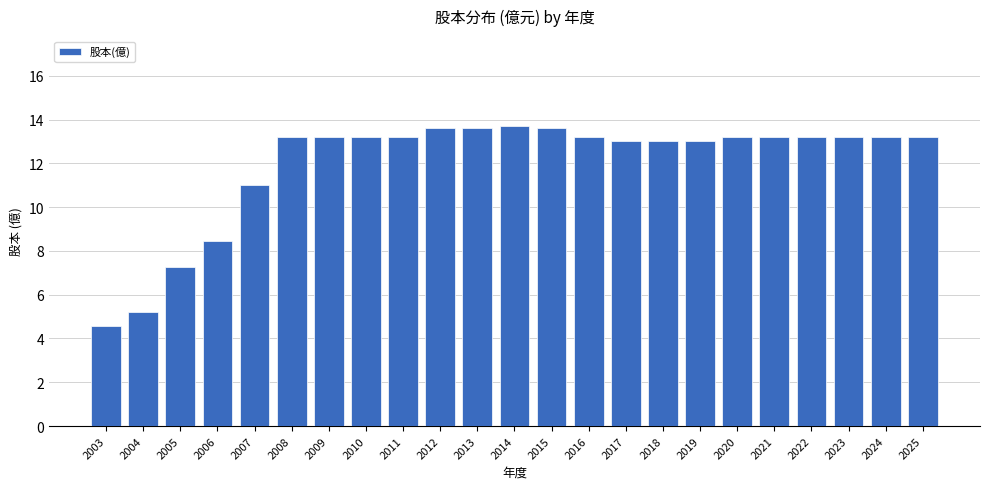

Approximately how many times larger is the value at 2005 compared to 2008?

0.6